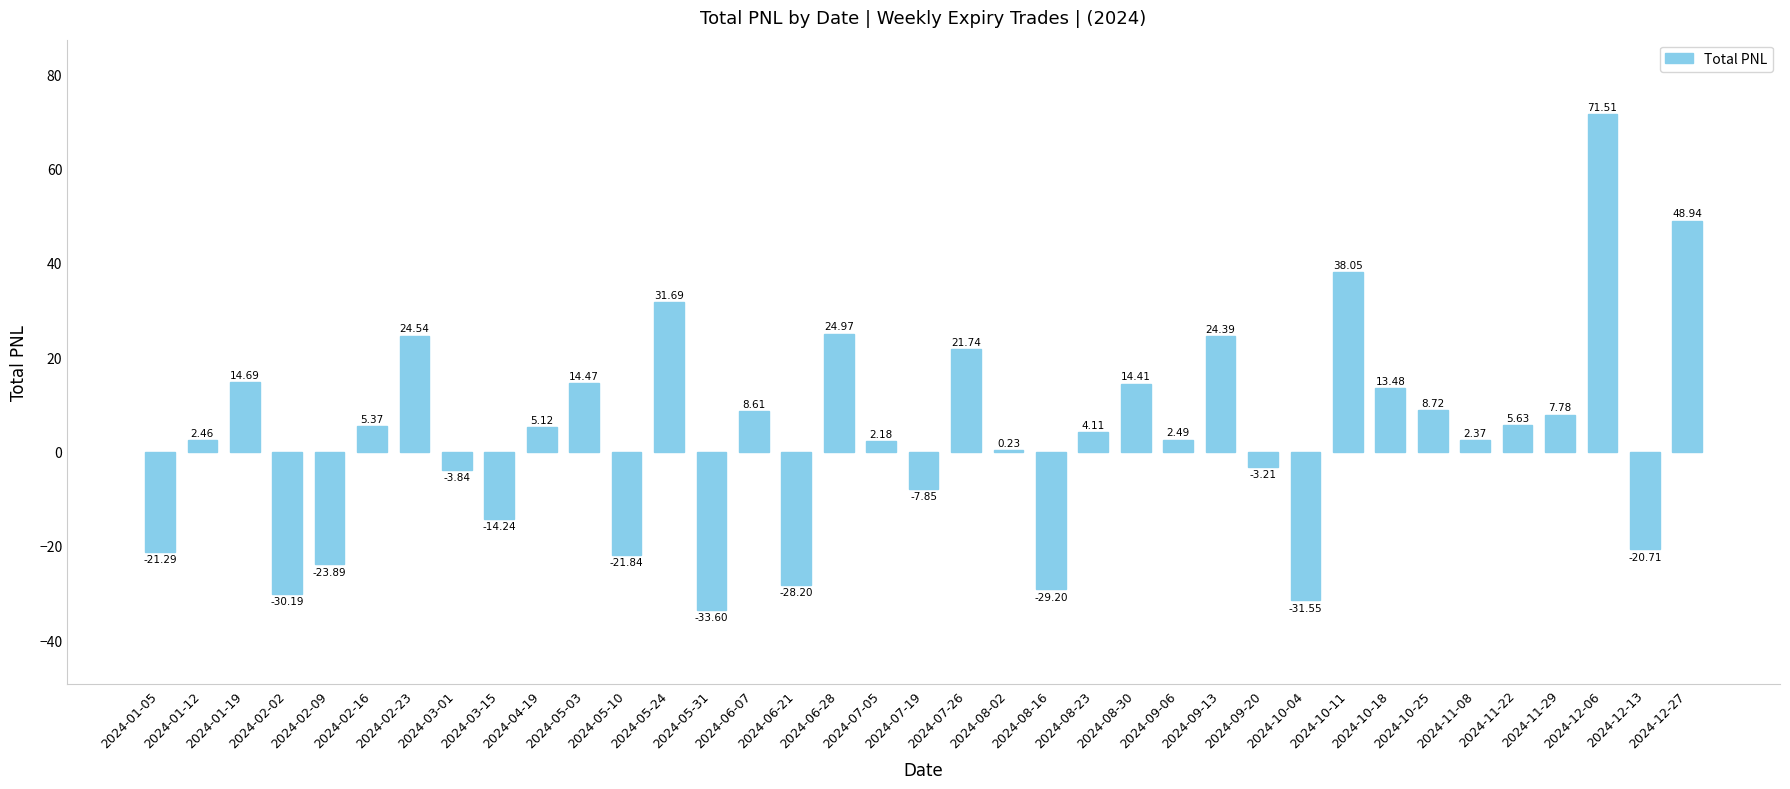

What is the difference between the values at 2024-06-07 and 2024-01-19?

6.1